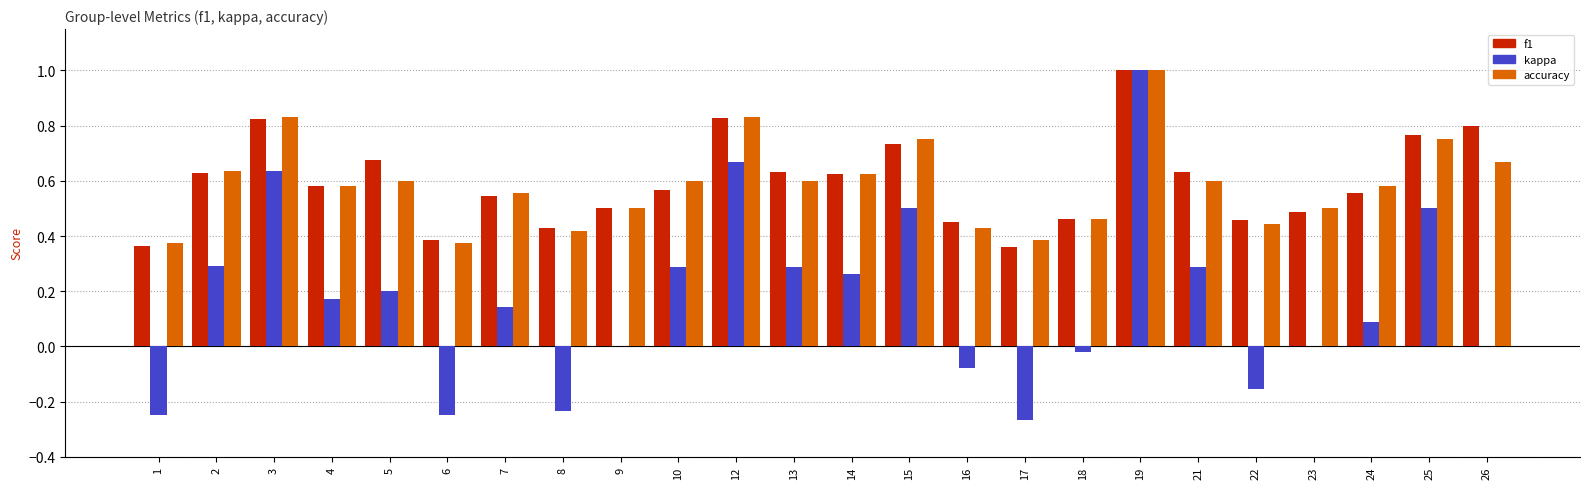

Is the value of accuracy at 22 greater than the value of f1 at 26?

No